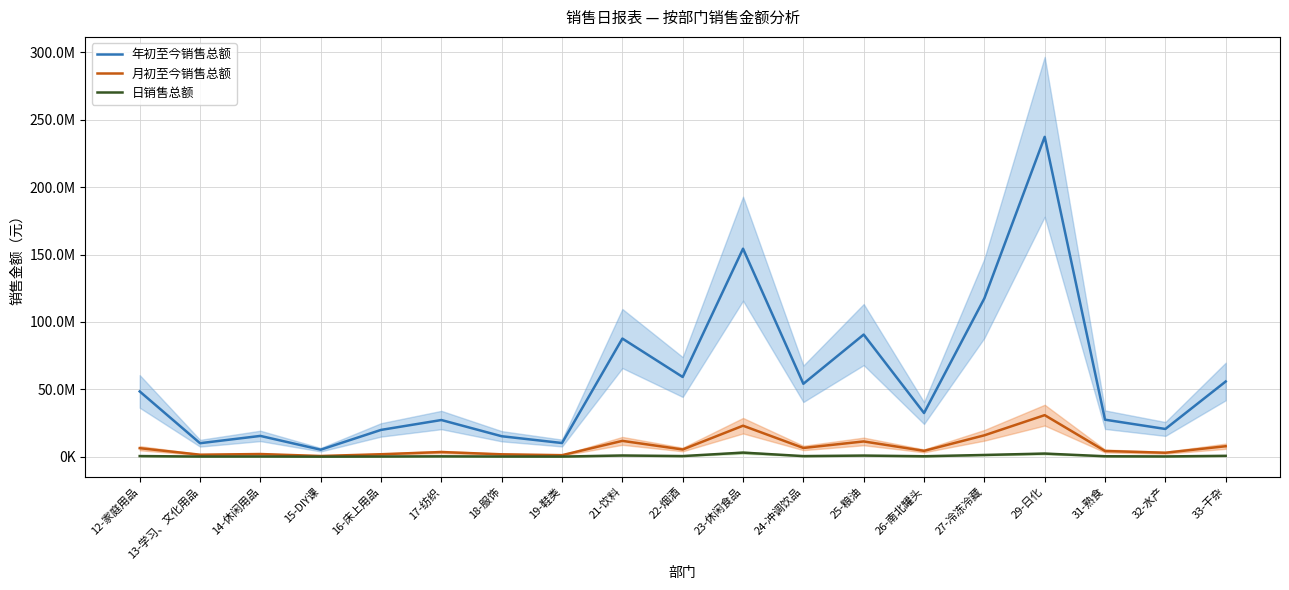

What value does the 日销售总额 series have at 14-休闲用品?

158643.0